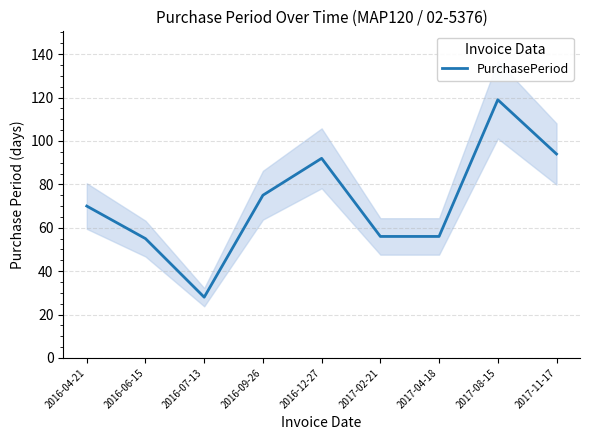

What is the label of the 6th point from the left?

2017-02-21